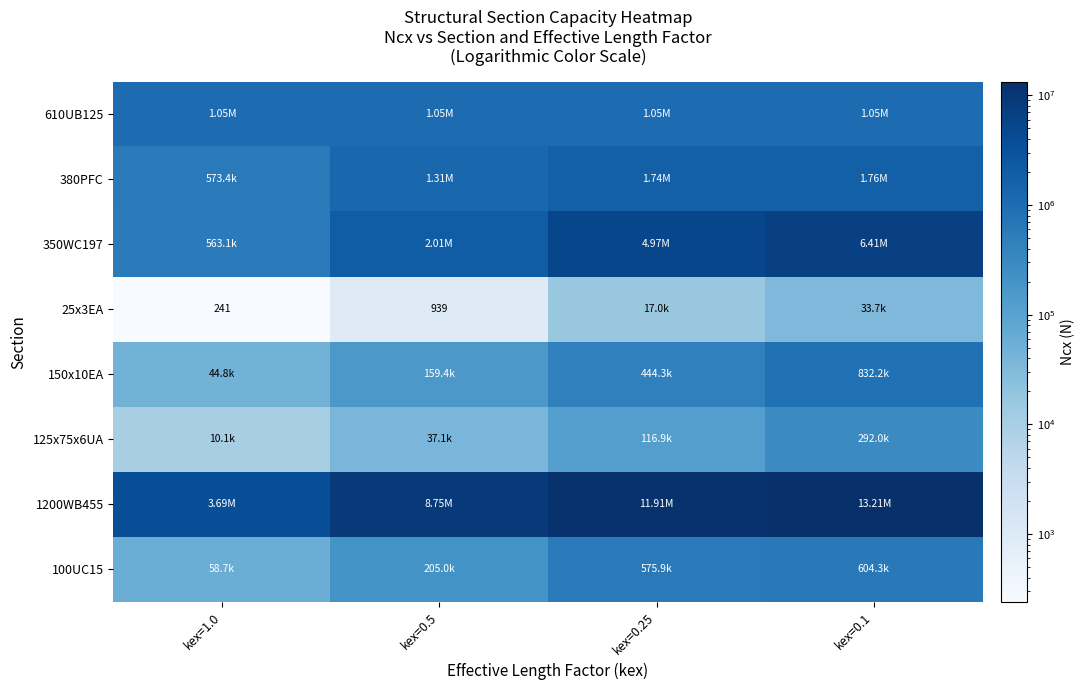

What is the minimum value shown in the chart?

240.7